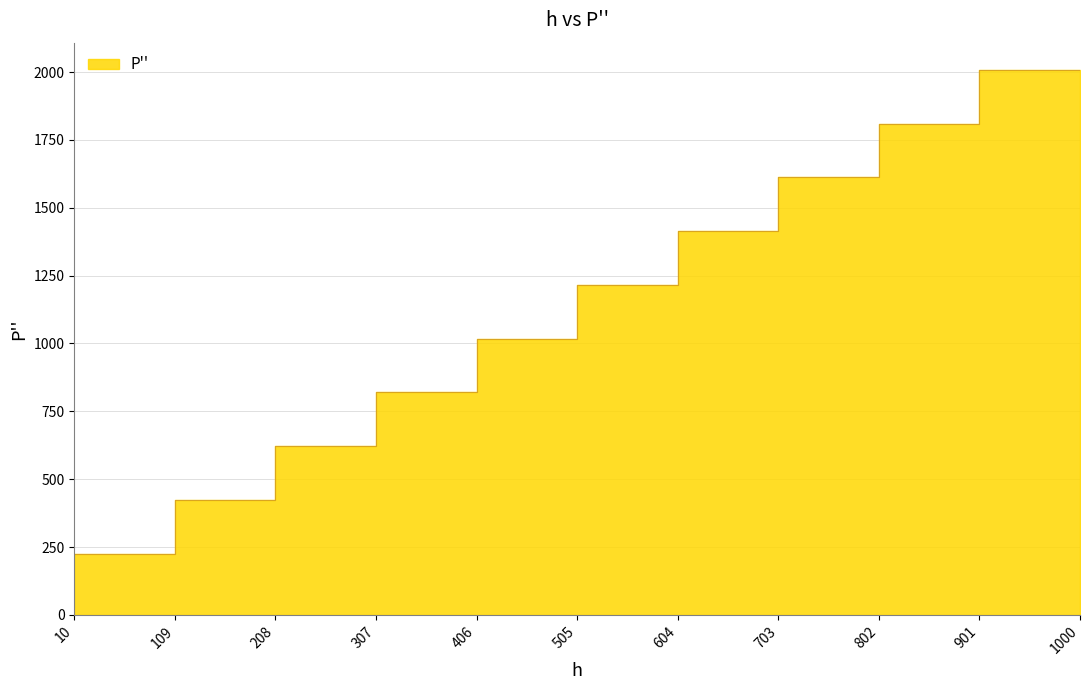

What is the sum of the values at 703 and 109?

1640